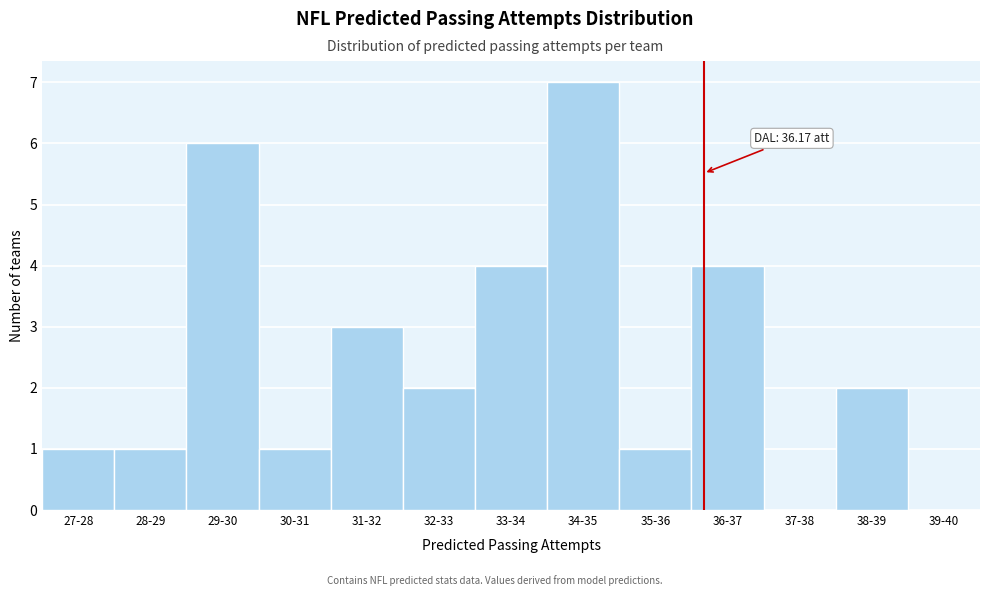

Reading right to left, list all the values displayed in this chart.

39-40=0	38-39=2	37-38=0	36-37=4	35-36=1	34-35=7	33-34=4	32-33=2	31-32=3	30-31=1	29-30=6	28-29=1	27-28=1